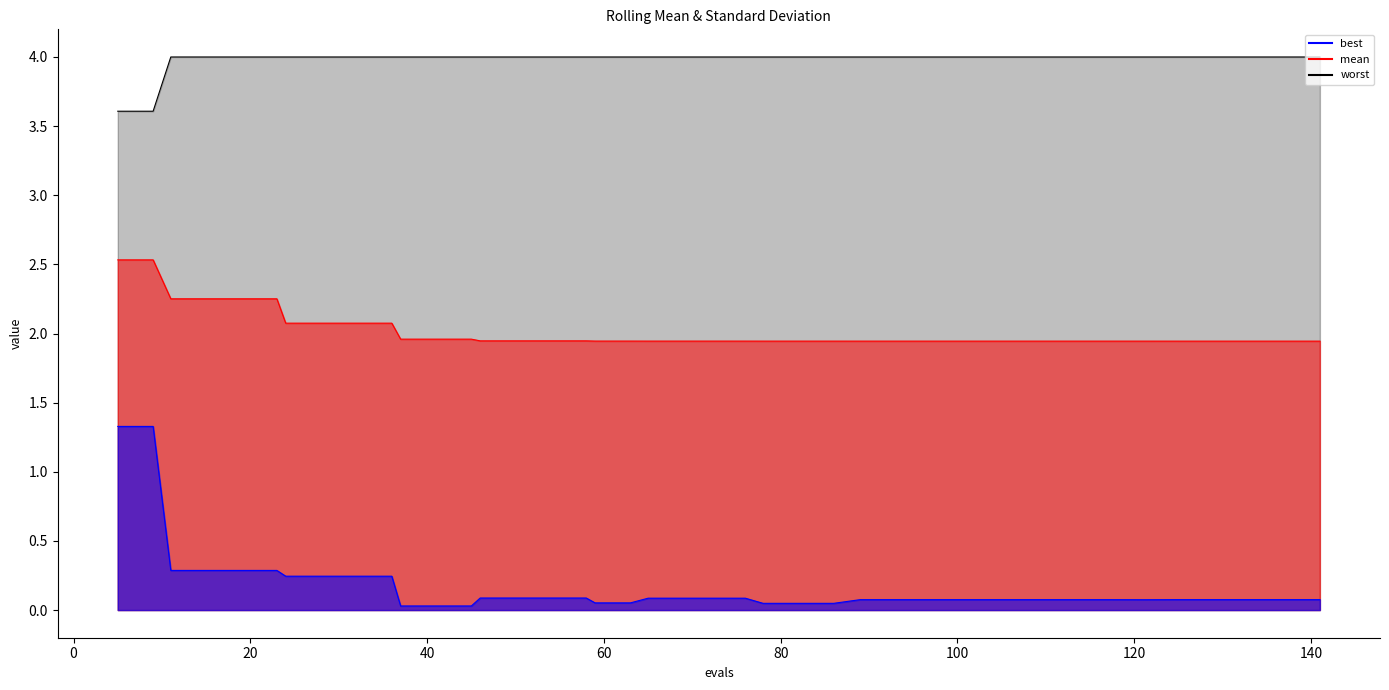

What is the highest value of the mean series?

2.5